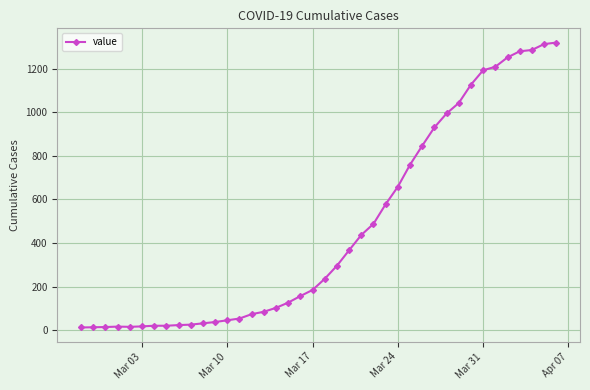

What is the sum of all values?

18689